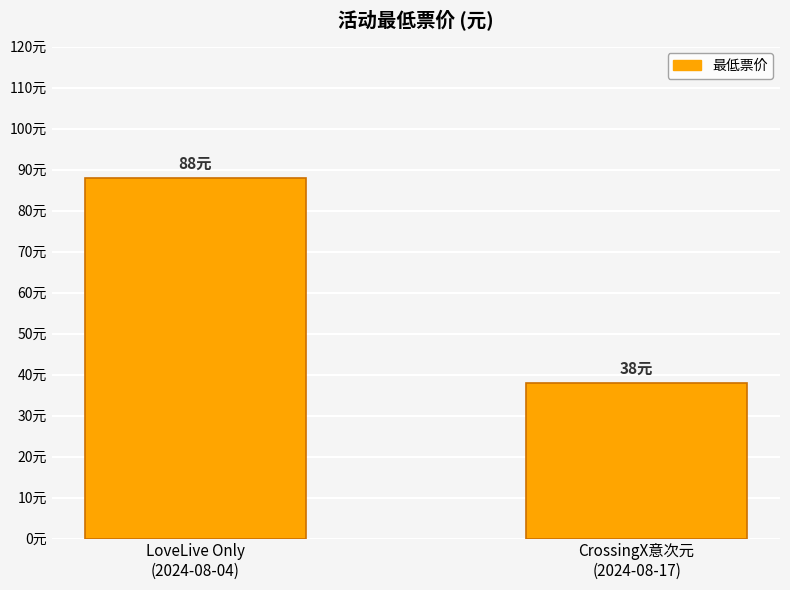

Which category has the highest value across all series?

LoveLive Only
(2024-08-04)